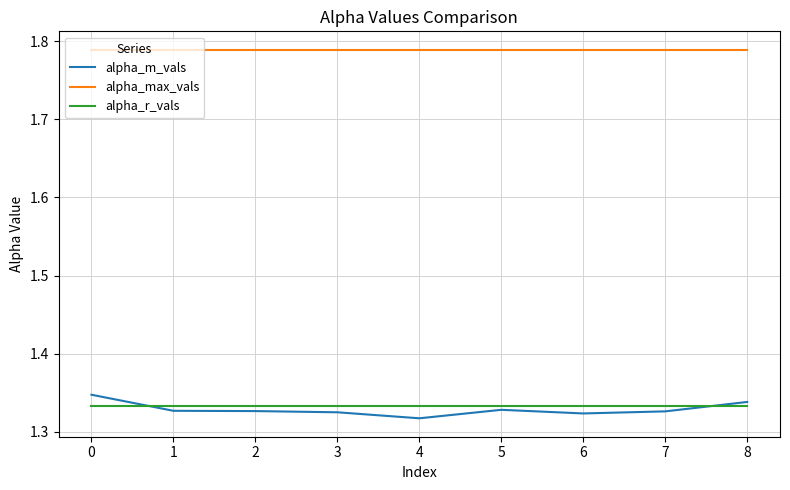

At 5, list the series in order from smallest to largest.

alpha_m_vals, alpha_r_vals, alpha_max_vals